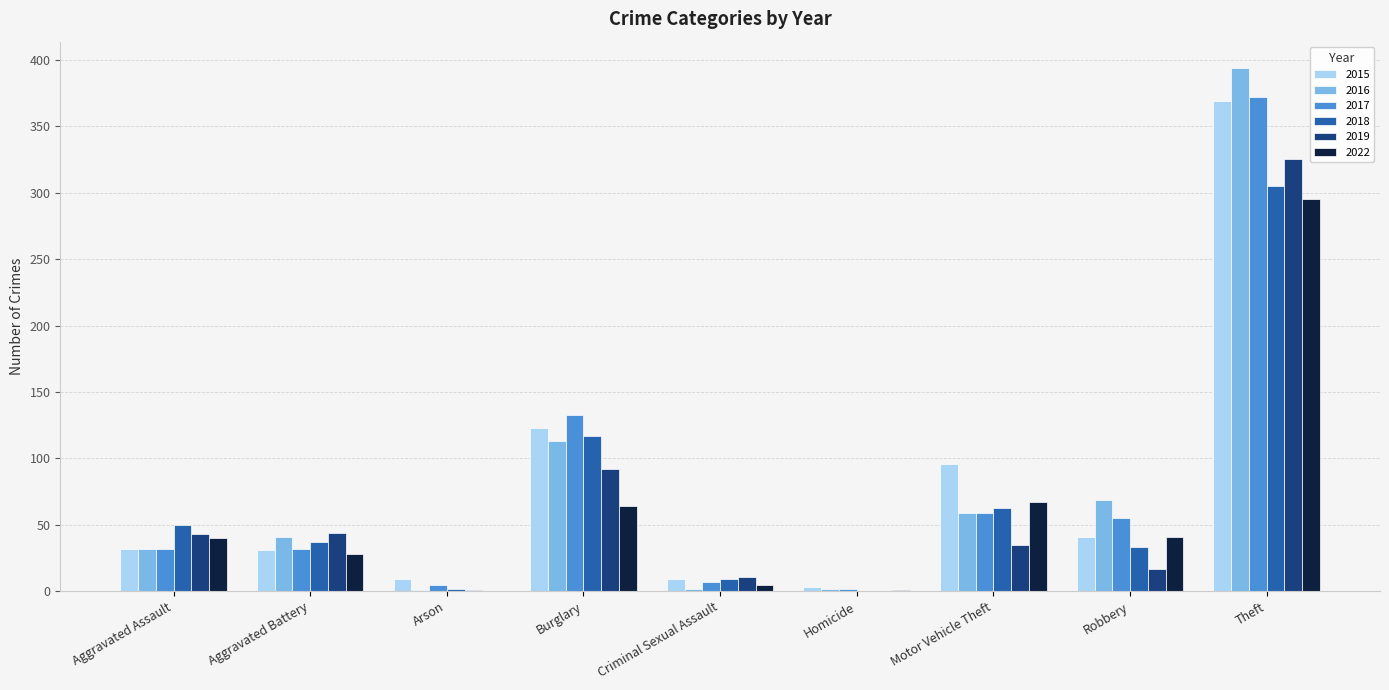

At which category is the sum across all series the highest?

Theft